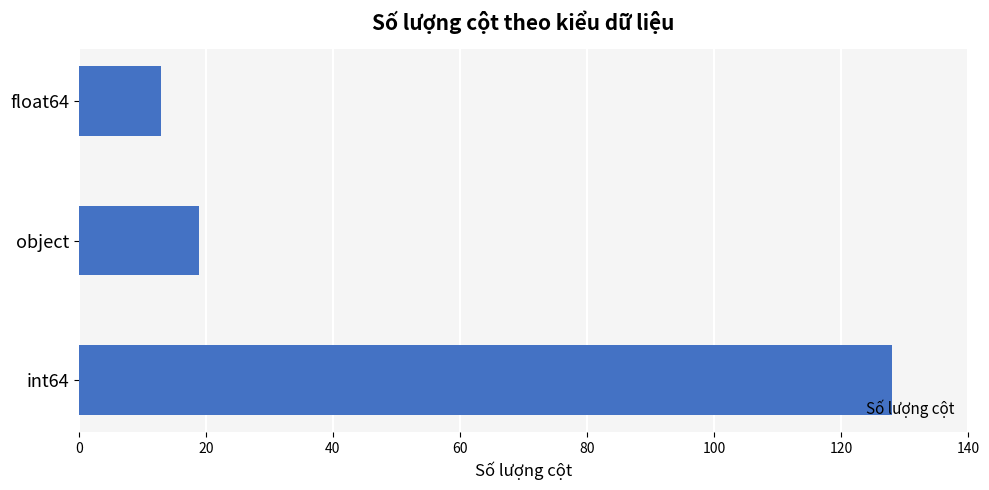

What is the change in value from object to float64?

-6